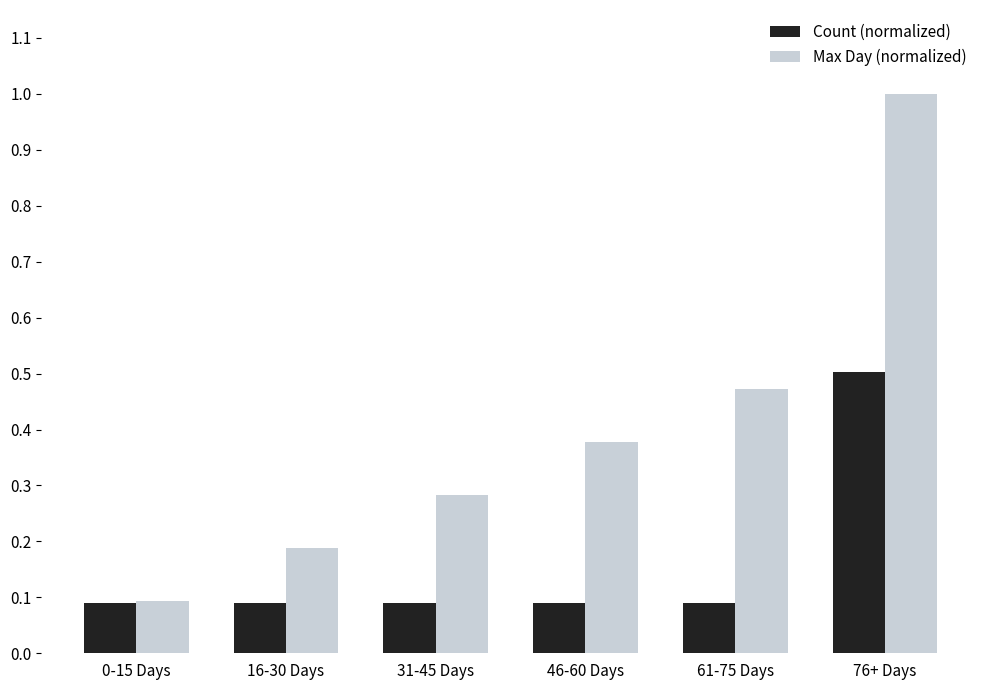

What is the sum of the Max Day (normalized) values at 16-30 Days and 46-60 Days?

0.6